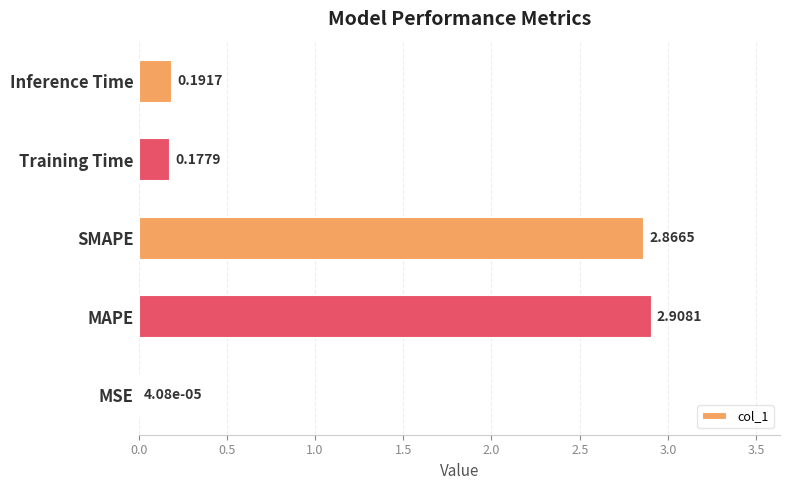

Which has a higher value, Inference Time or SMAPE?

SMAPE